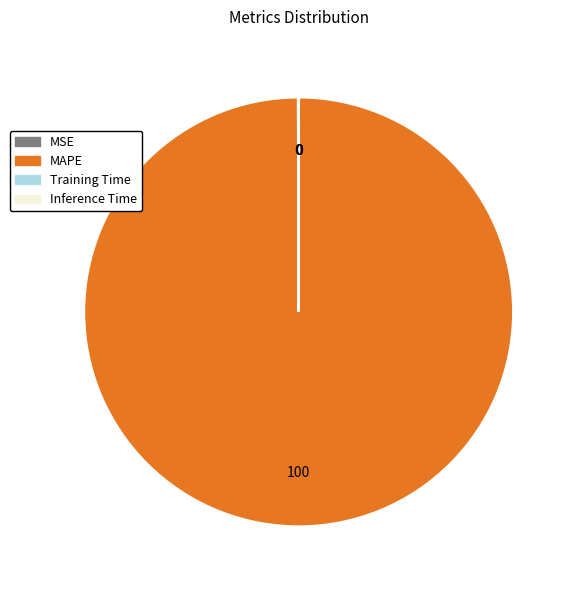

Which category accounts for the majority?

MAPE